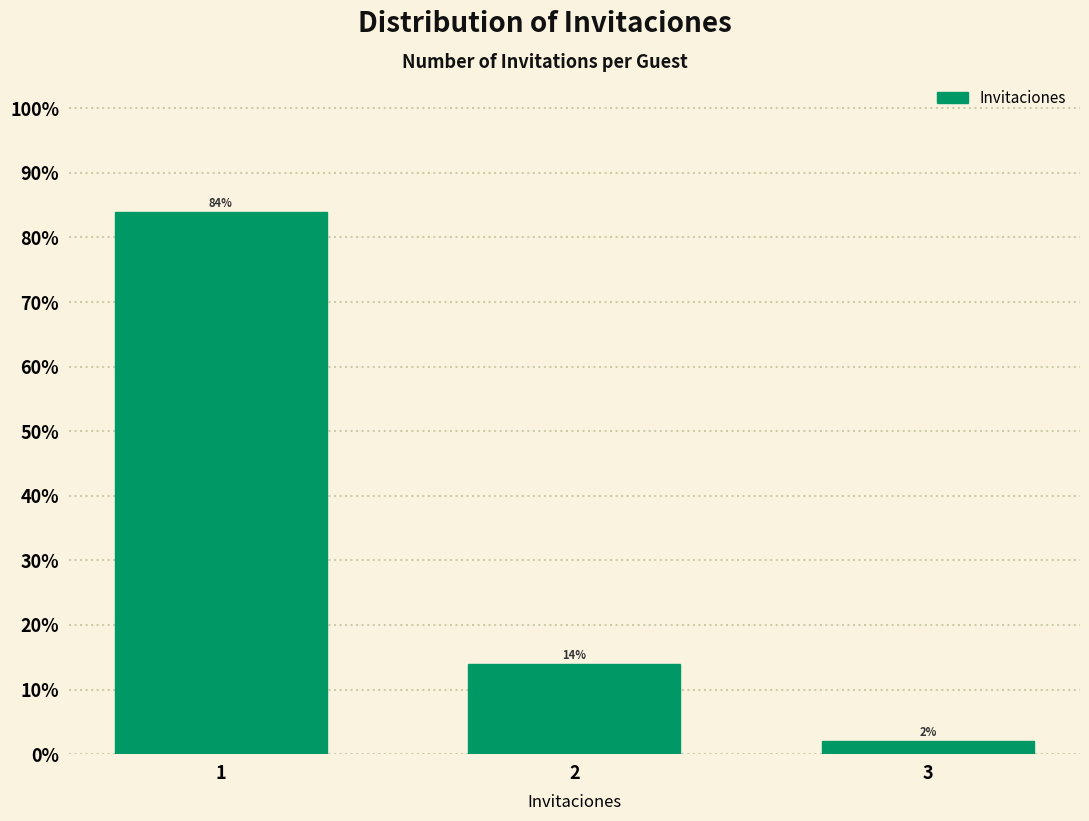

Reading left to right, what are all the values shown in this chart?

84.0	14.0	2.0